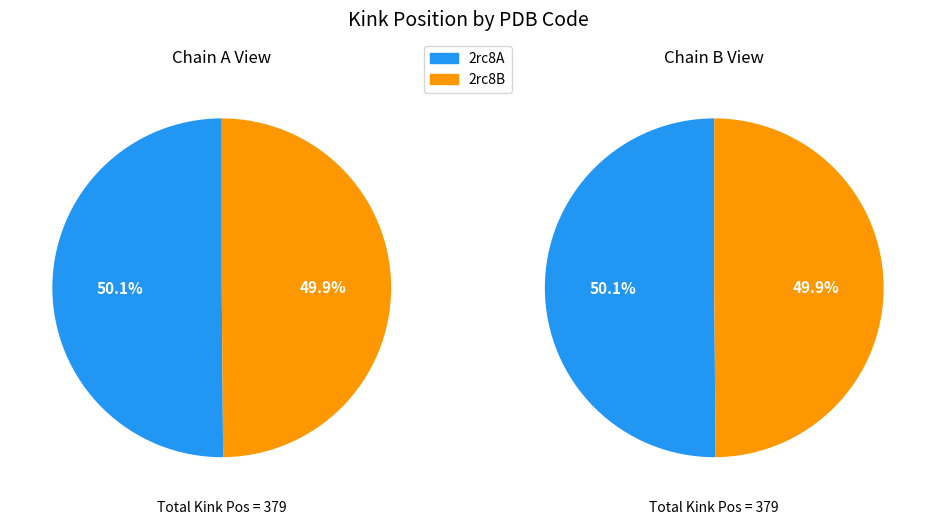

What is the change in value from 2rc8A to 2rc8B?

-1